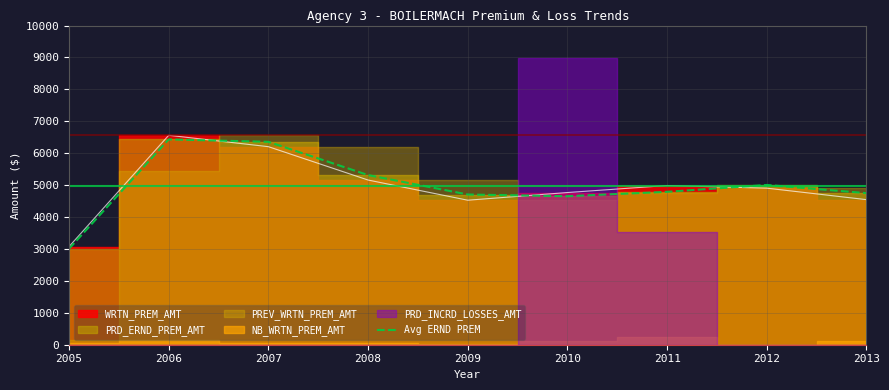

True or false: the data shows 4790.7 at 2011.

True